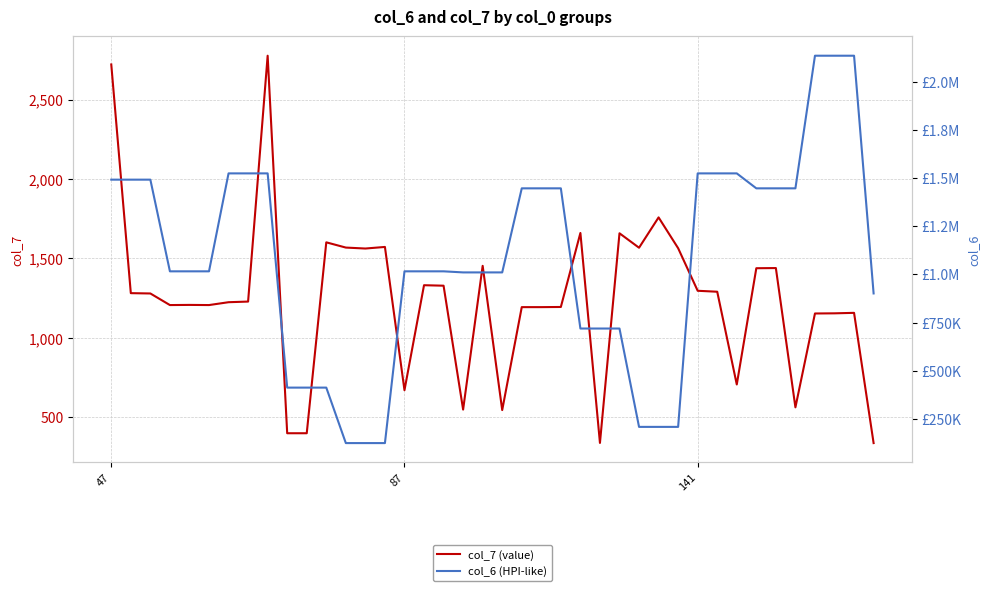

How many data points in col_7 (value) are less than 1279?

20